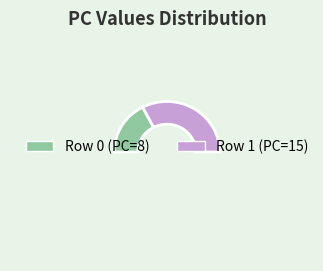

Does any single category account for the majority?

Yes